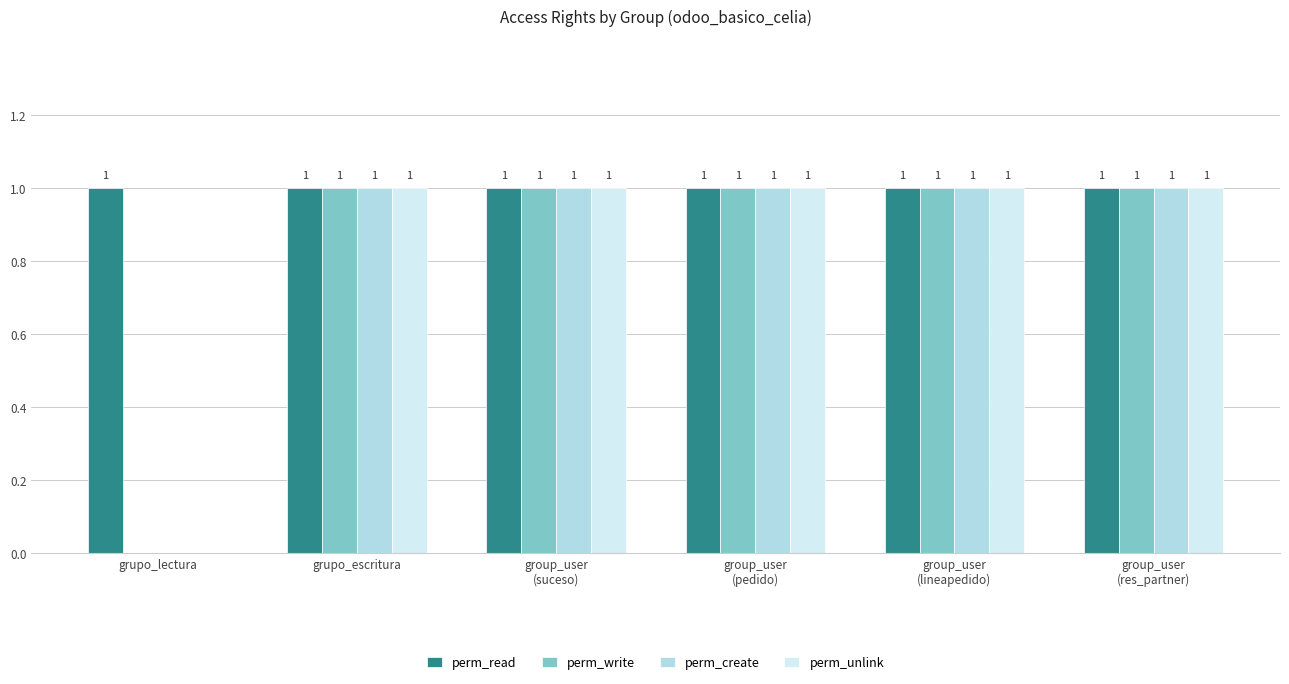

What is the average value of the perm_write series?

1